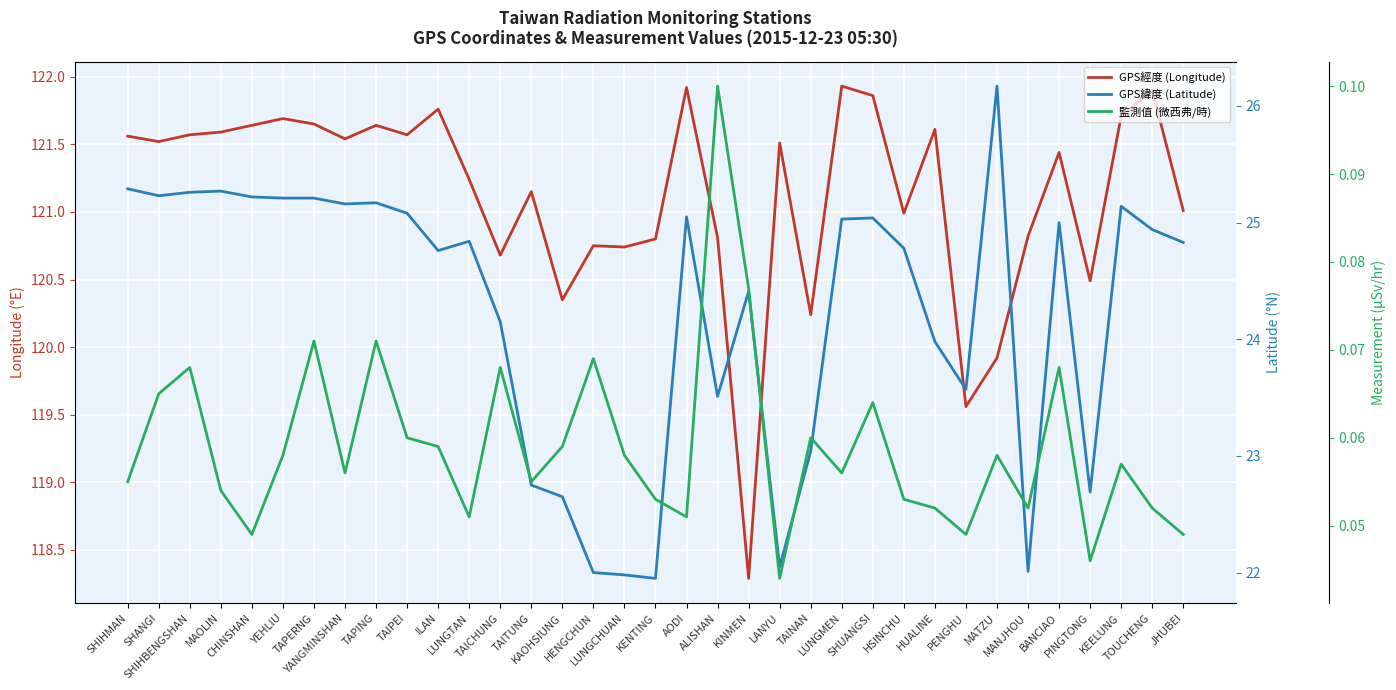

What are all the series names shown in the legend?

GPS經度 (Longitude), GPS緯度 (Latitude), 監測值 (微西弗/時)